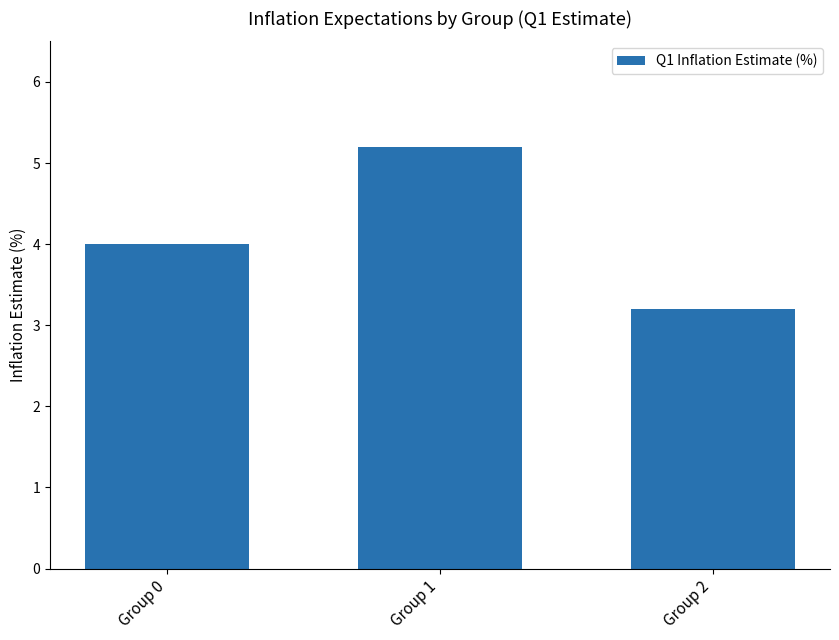

Read the value at Group 1.

5.2